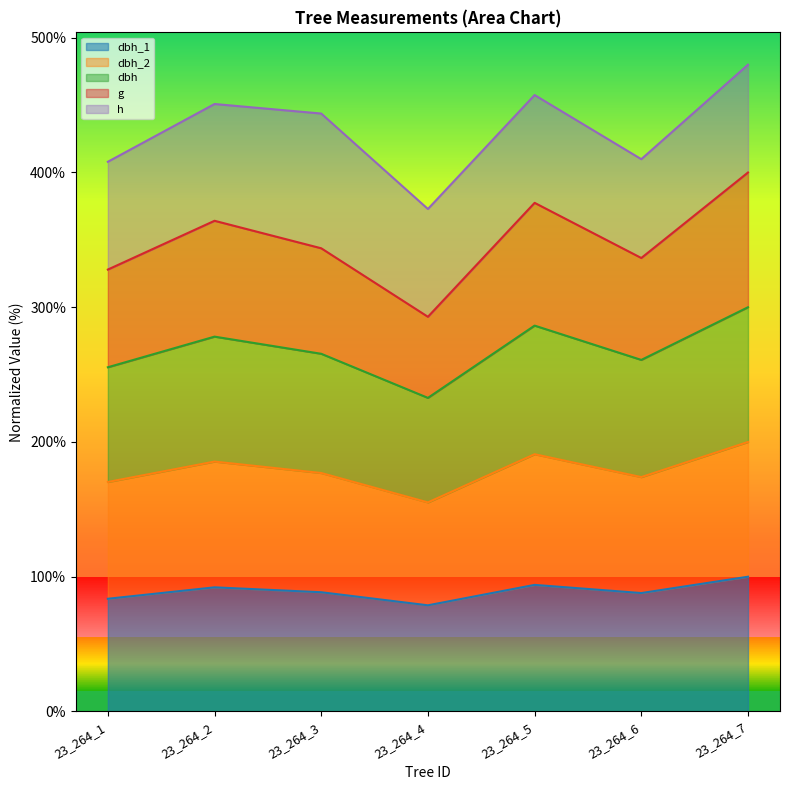

What is the value of the dbh_2 point at the 4th from the left?

155.2